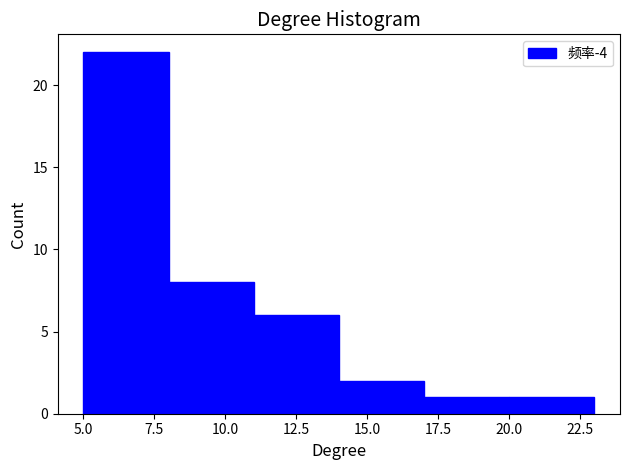

Reading left to right, transcribe this chart: for each bar, give the range it covers on the x-axis and its height. The values are not printed on the chart, so give them approximately, as read against the axis.

5 to 8: 22
8 to 11: 8
11 to 14: 6
14 to 17: 2
17 to 20: 1
20 to 23: 1